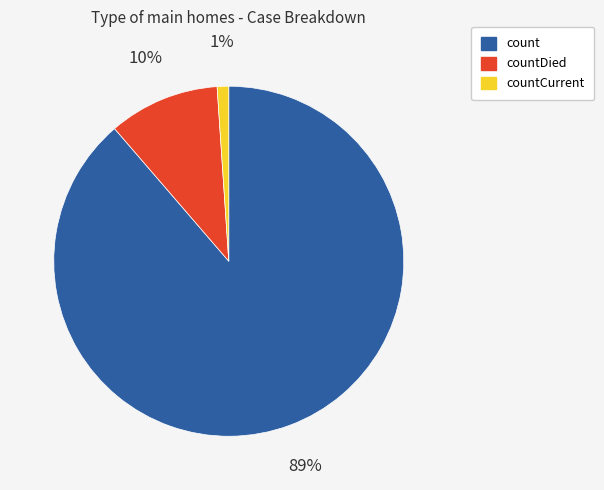

Between countDied and count, which is larger?

count